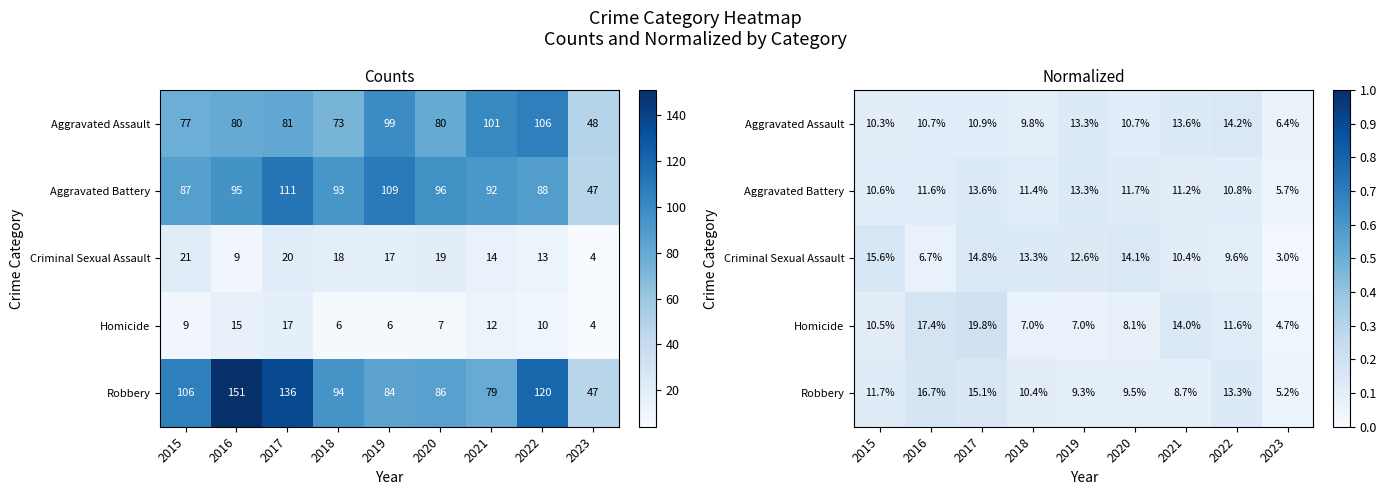

Is it true that Robbery equals 0.2 at 2019?

False